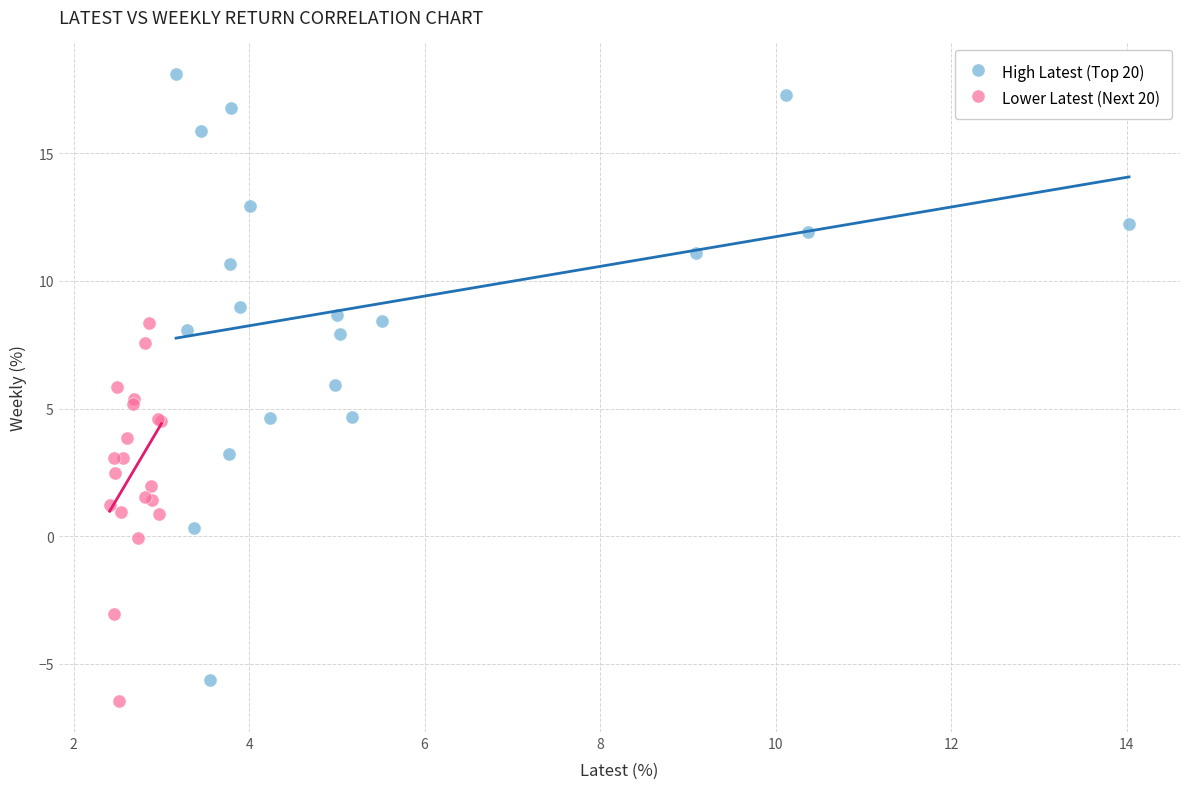

Which series has the widest spread of Y values?

High Latest (Top 20)